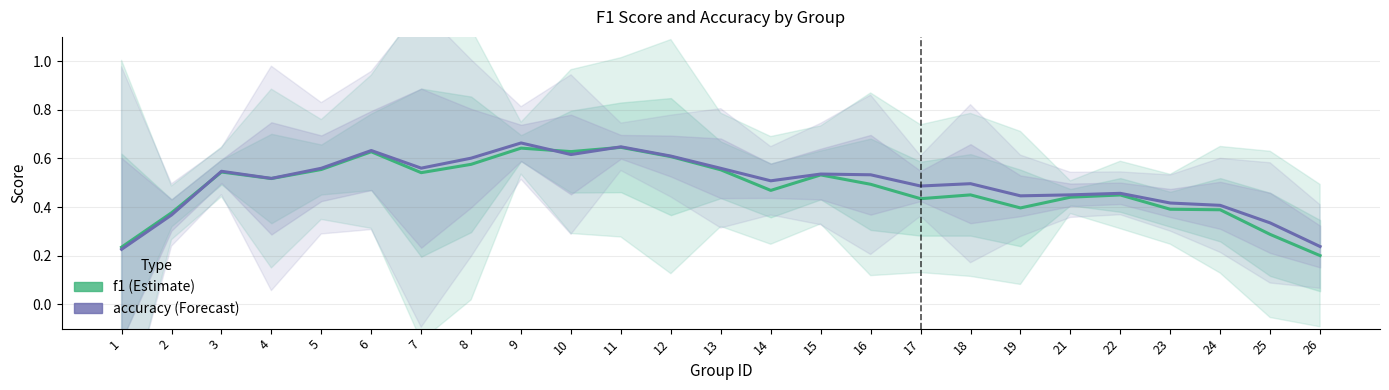

What is the difference between the maximum and minimum values in the accuracy series?

0.4